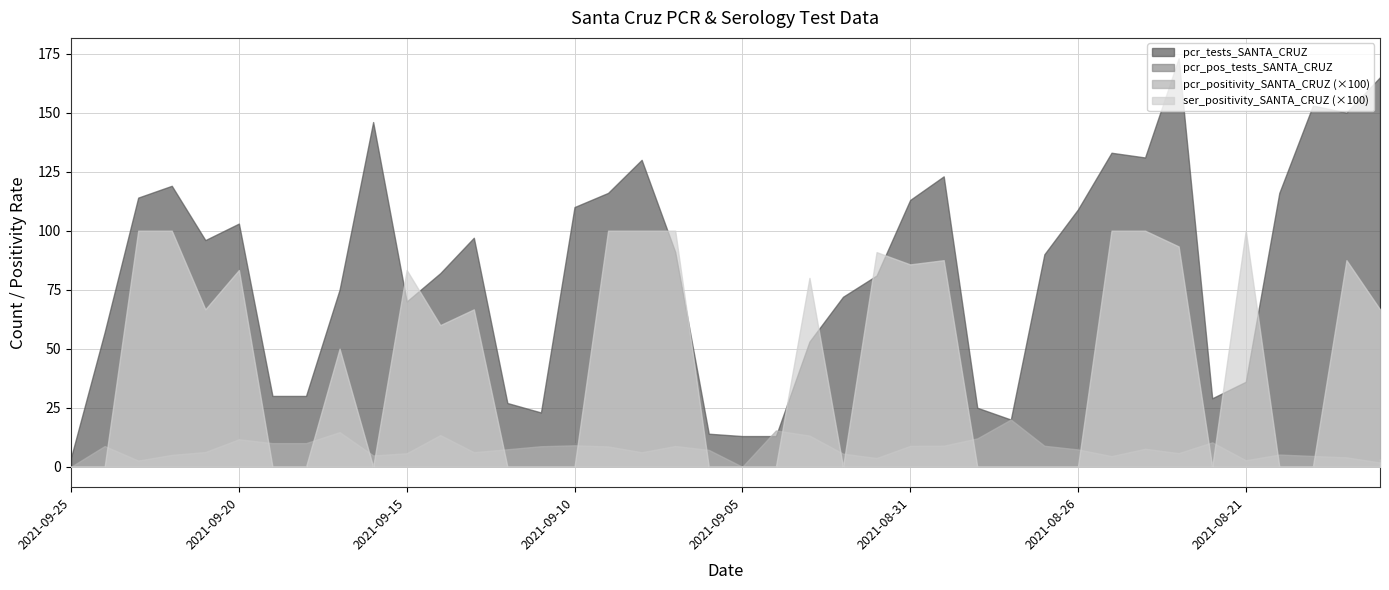

How many lines are shown in the chart?

4